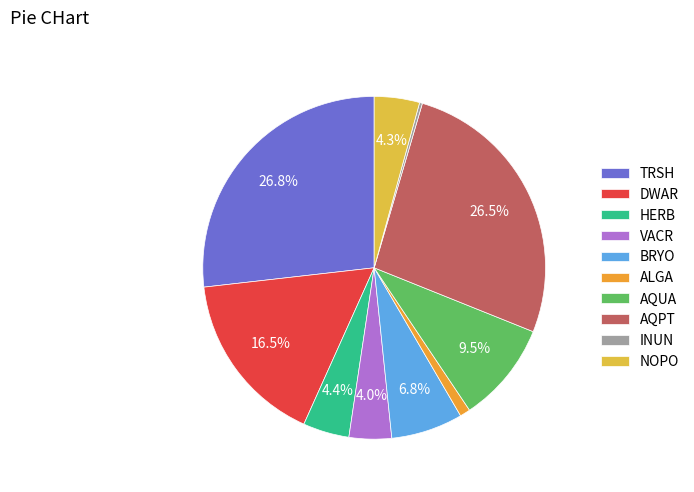

To the nearest percent, what portion does ALGA represent?

1%